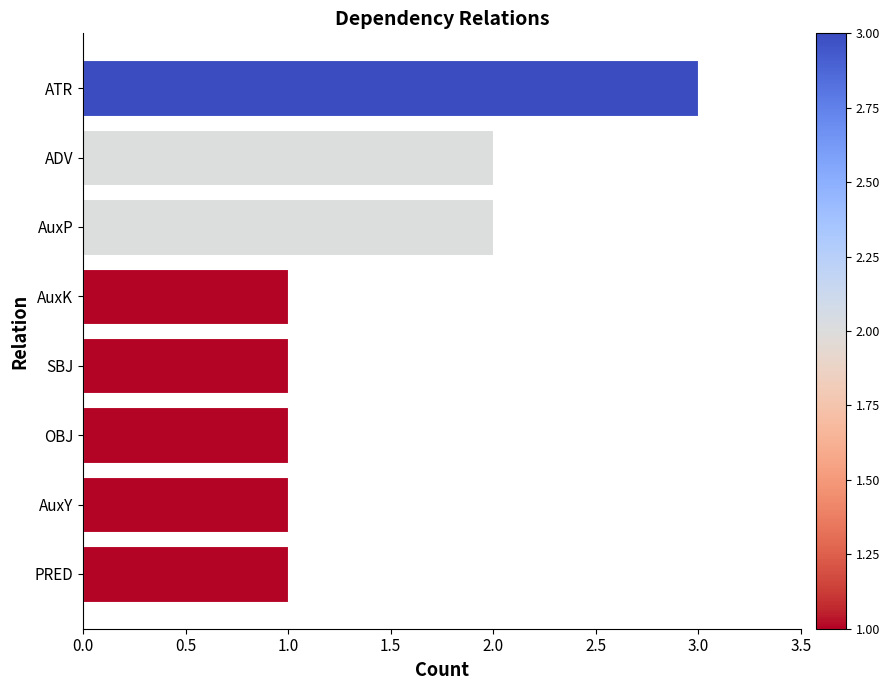

How many distinct data groups are displayed?

1